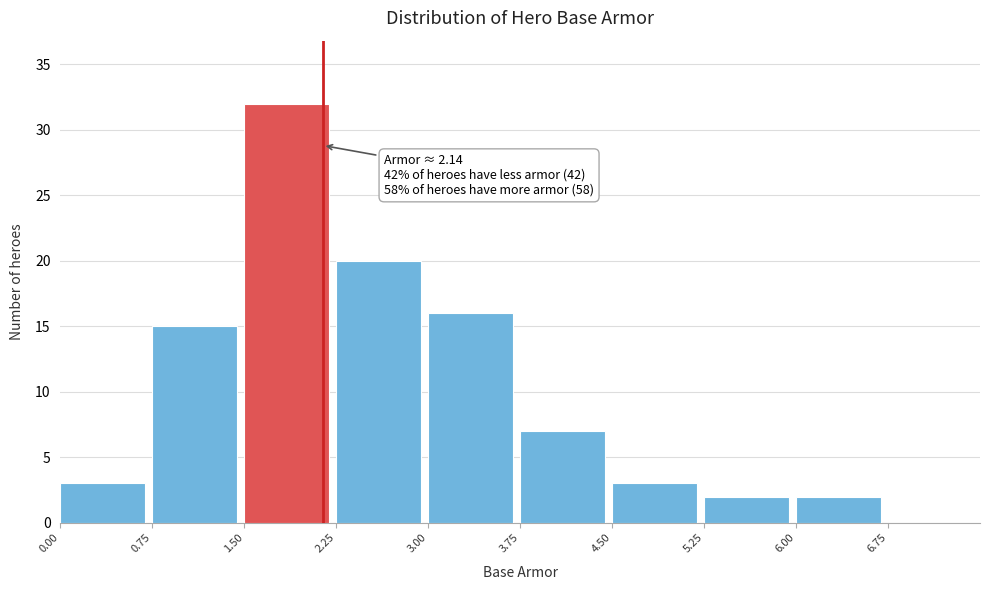

Which range on the x-axis has the tallest bar?

1.50 to 2.25